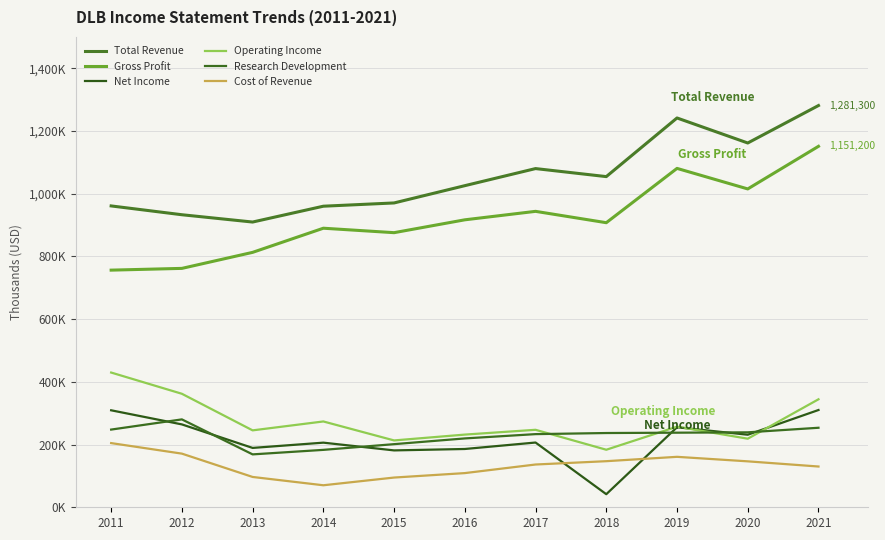

Is this an area chart (filled region under the line)?

No